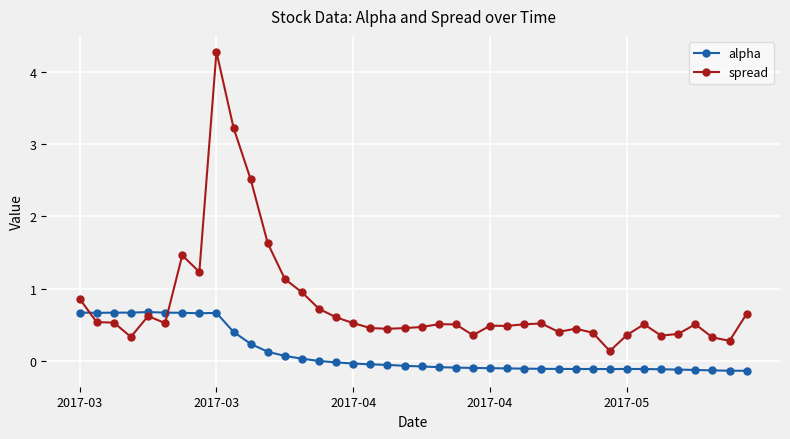

True or false: spread has more than 2 points higher than both neighbors.

True